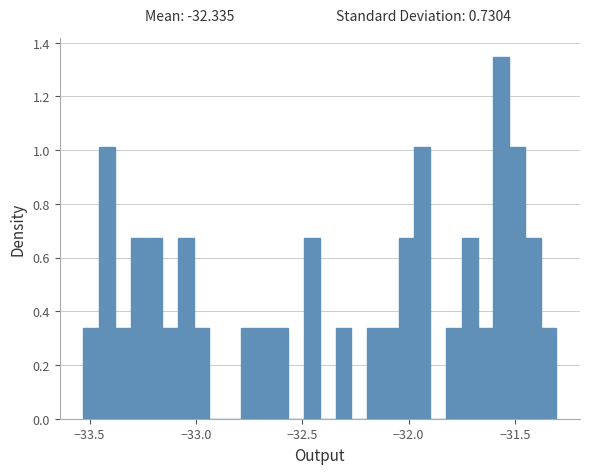

Read against the x-axis, roughly where is the centre of the tallest bar?

-31.55